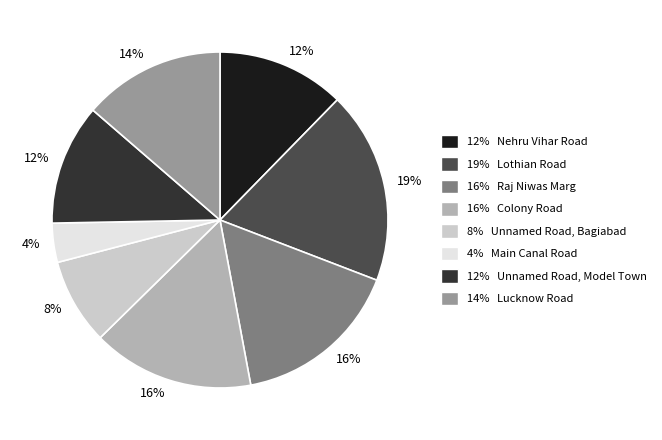

To the nearest percent, what is the combined percentage of 4% Main Canal Road and 12% Nehru Vihar Road?

16%